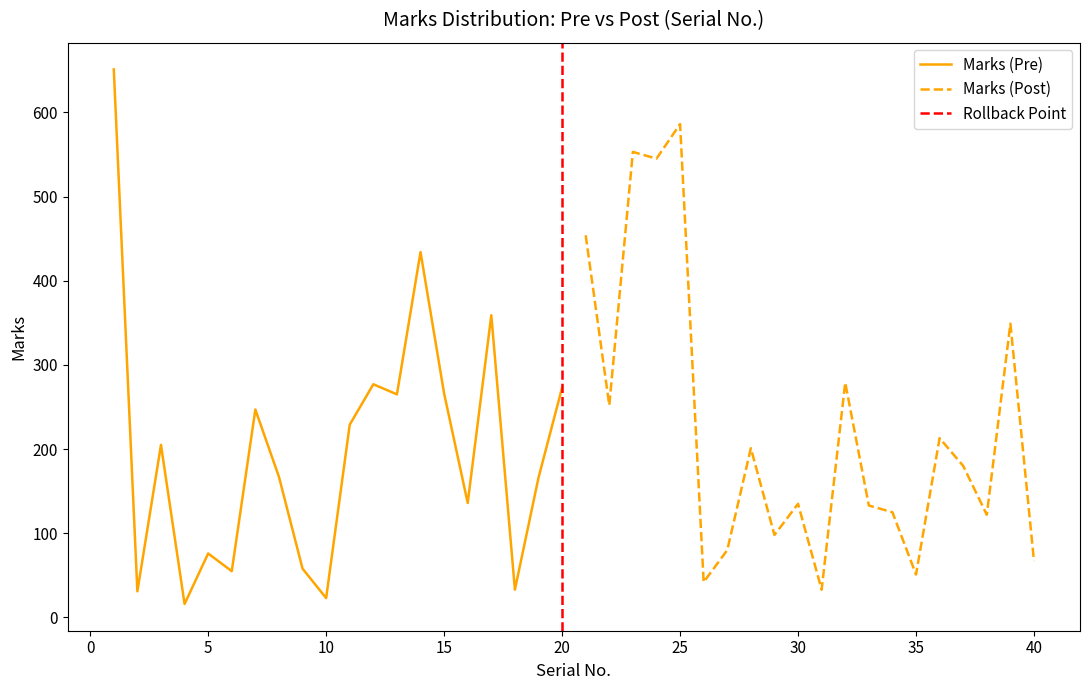

Where is the data nearest to the value 333?

17